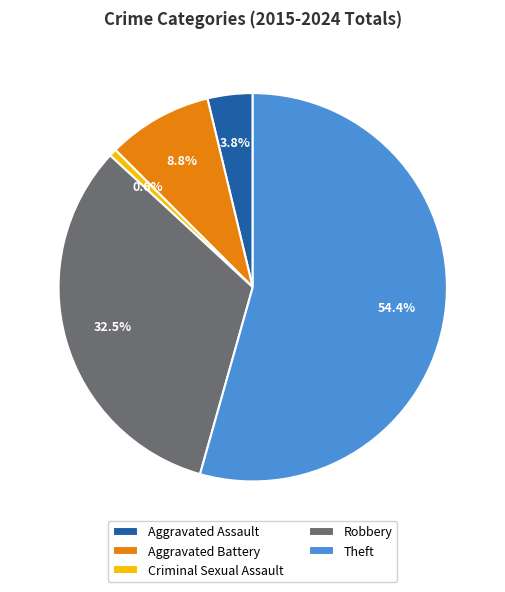

Is it true that Criminal Sexual Assault is 11% of the pie?

False